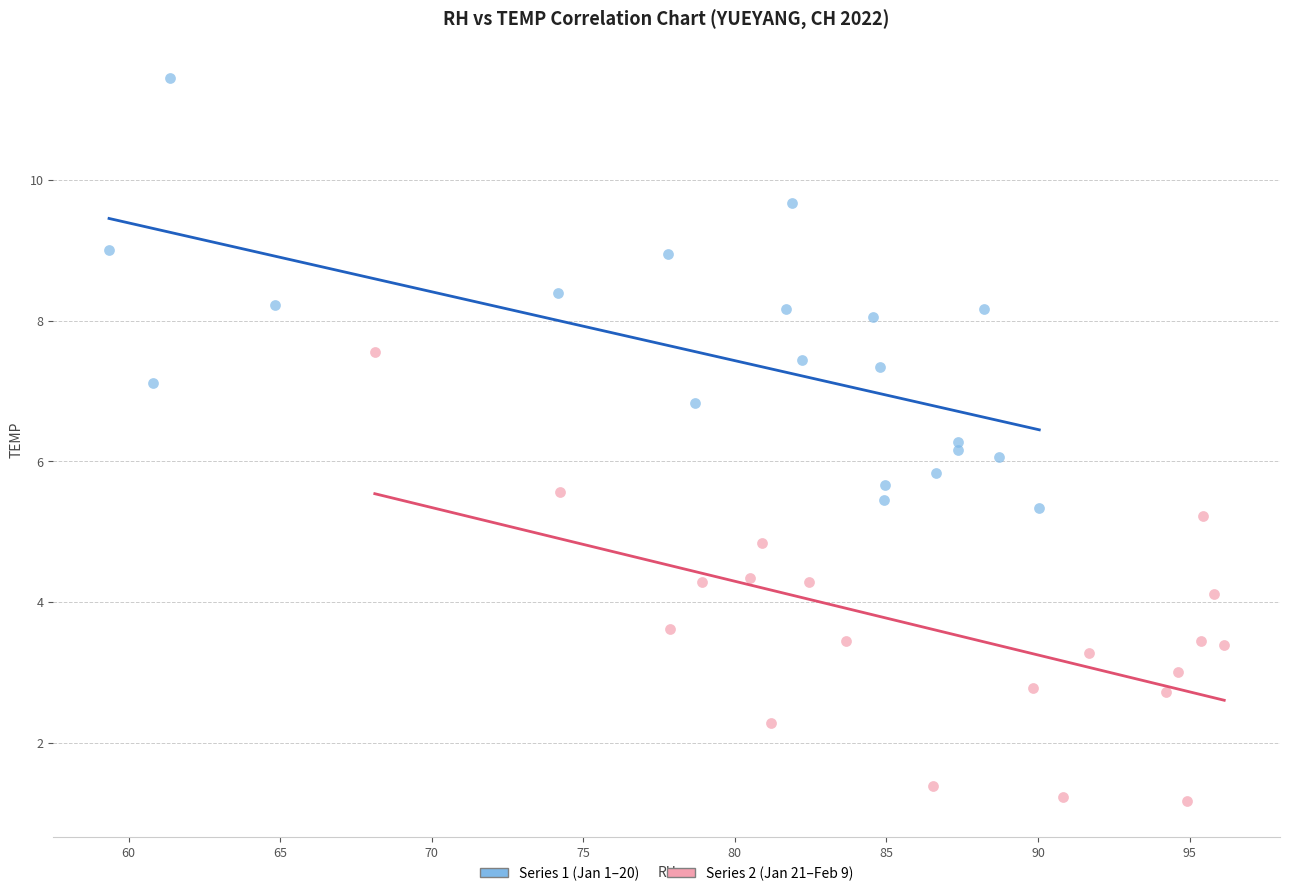

What are all the series names shown in the legend?

Series 1 (Jan 1–20), Series 2 (Jan 21–Feb 9)